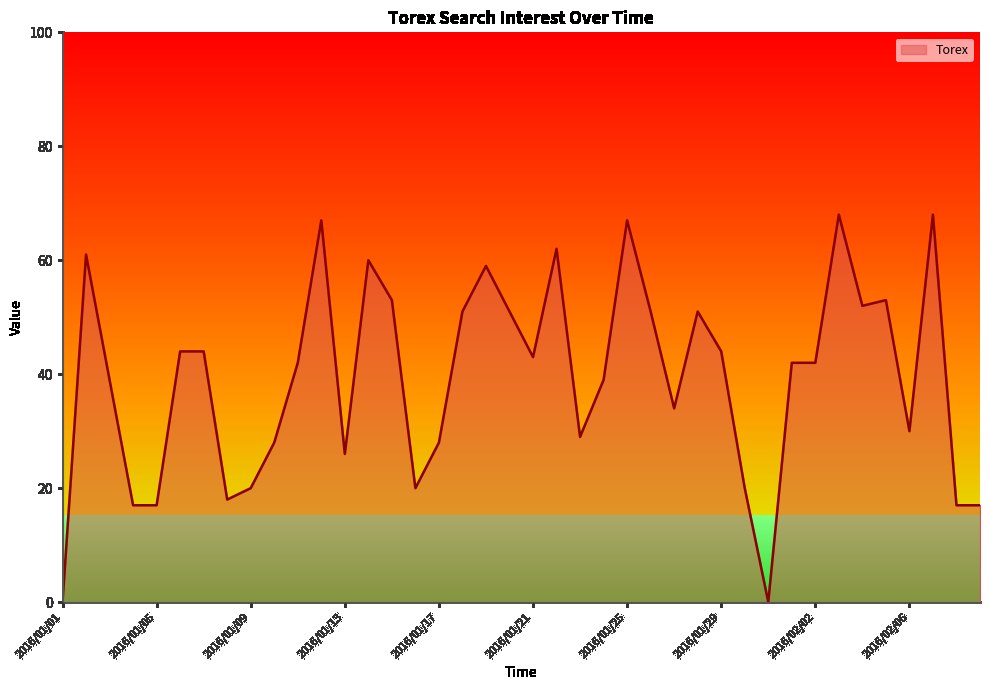

What is the maximum value shown in the chart?

68